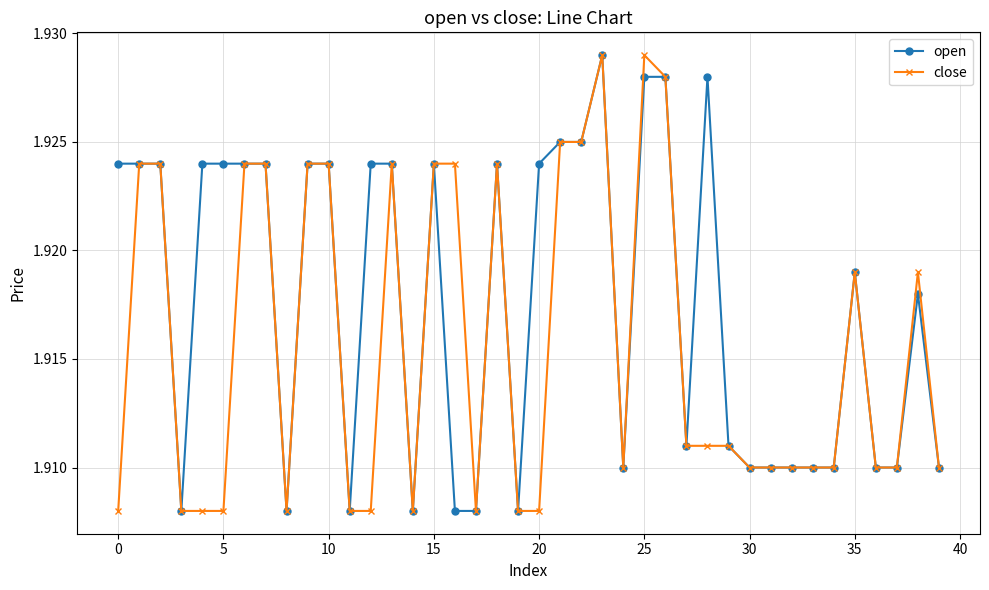

At how many categories does at least one series exceed 1?

40